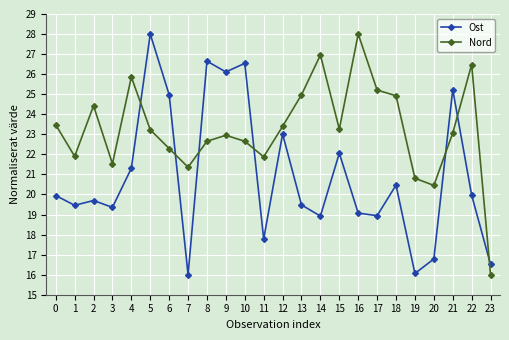

The value of Ost at 16 is 19.1. True or false?

True